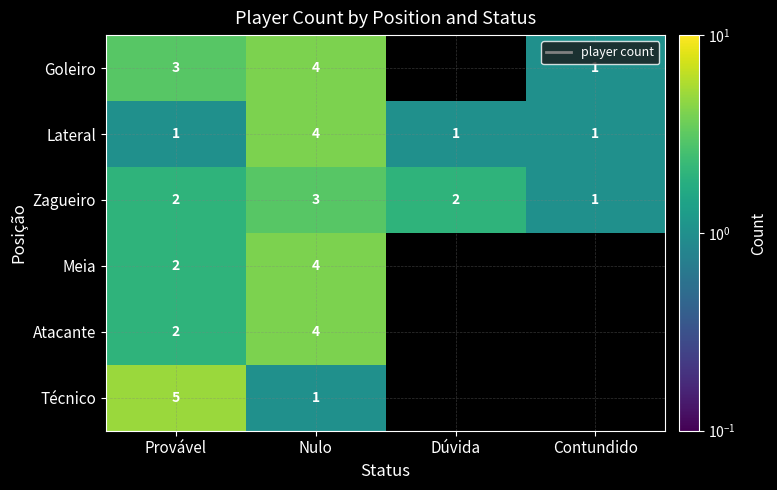

Is the value of Técnico at Provável greater than the value of Goleiro at Provável?

Yes